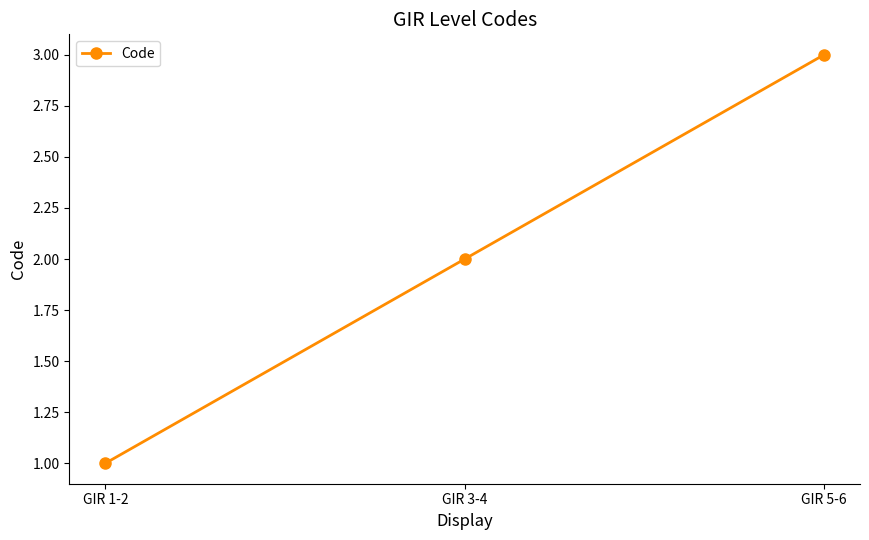

True or false: the data shows 3 at GIR 3-4.

False